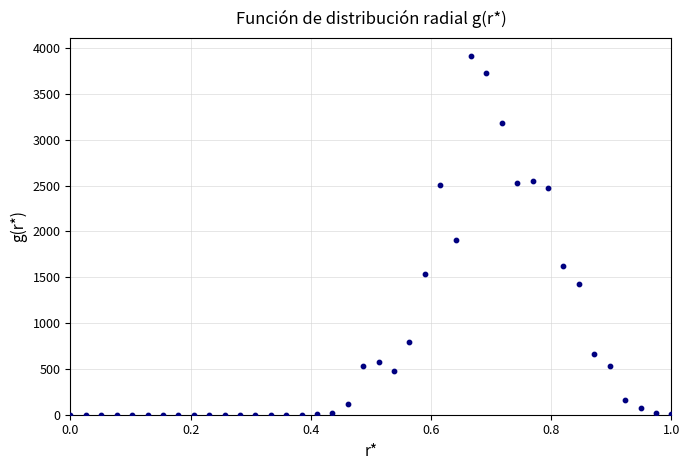

What is the range of Y values (max minus min)?

3916